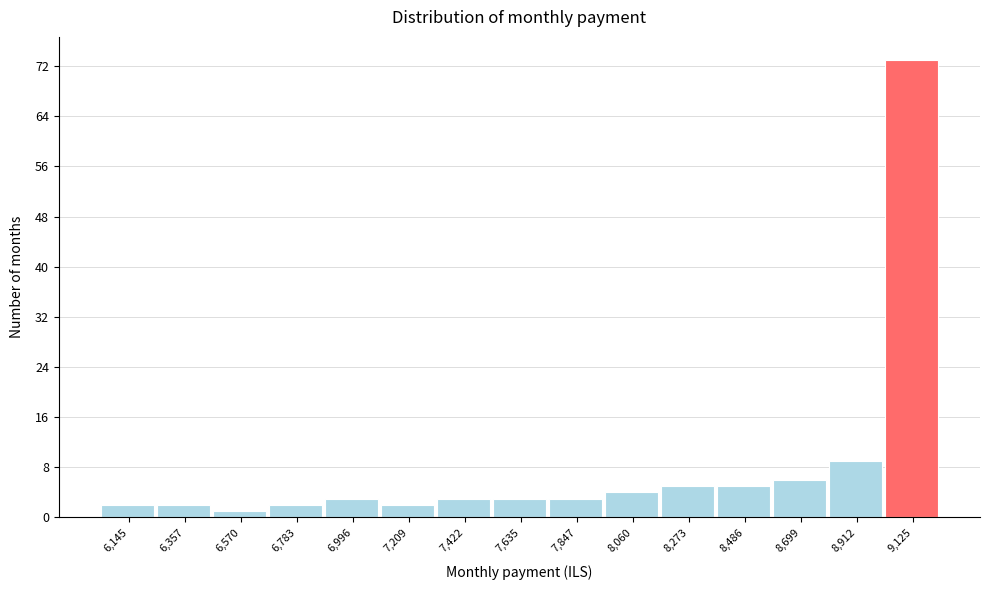

Which range on the x-axis has the tallest bar?

9000 to 9250